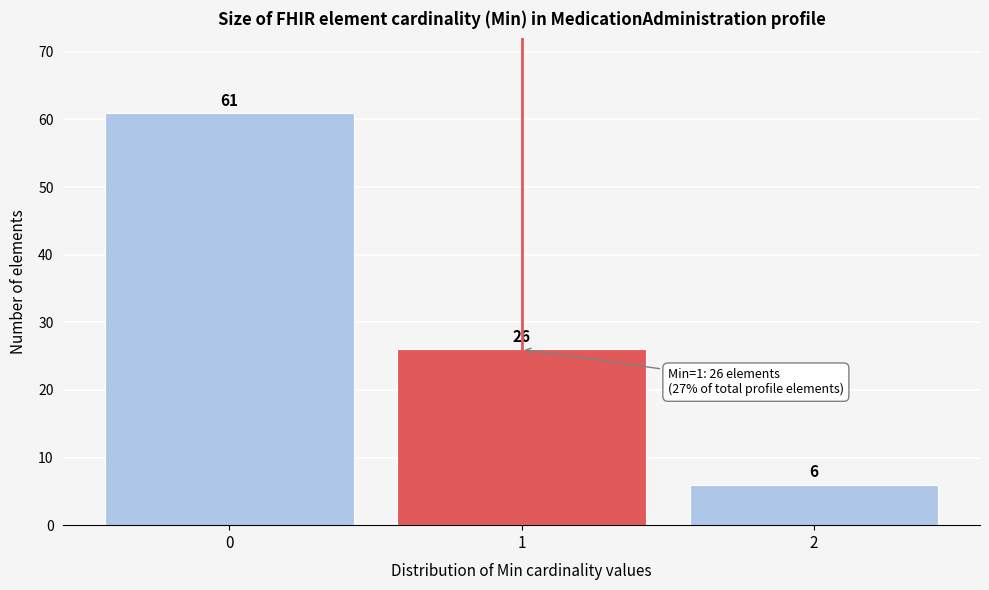

Reading left to right, extract all data points from this chart.

61	26	6